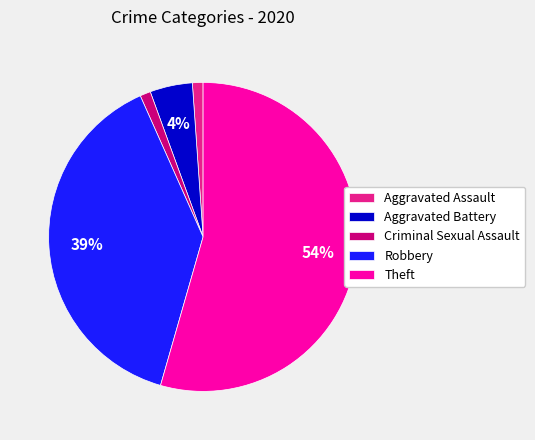

Which has a higher value, Robbery or Criminal Sexual Assault?

Robbery